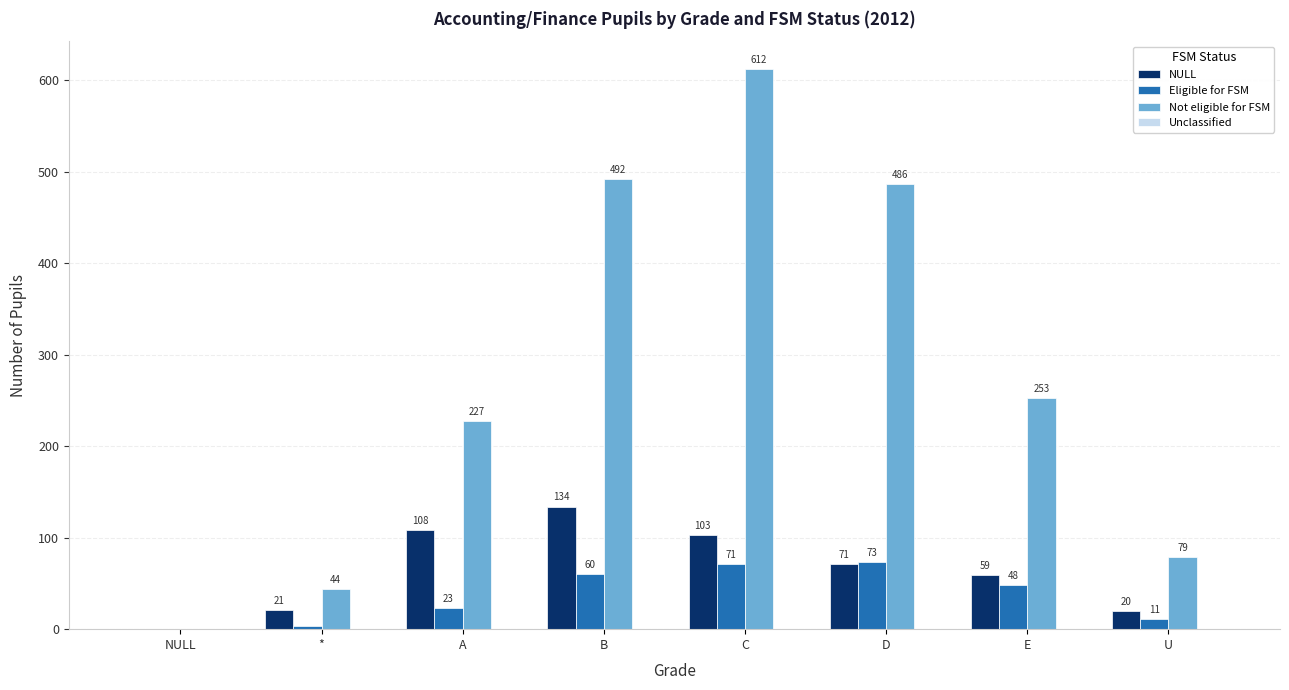

Is the value of Not eligible for FSM at * greater than the value of NULL at C?

No